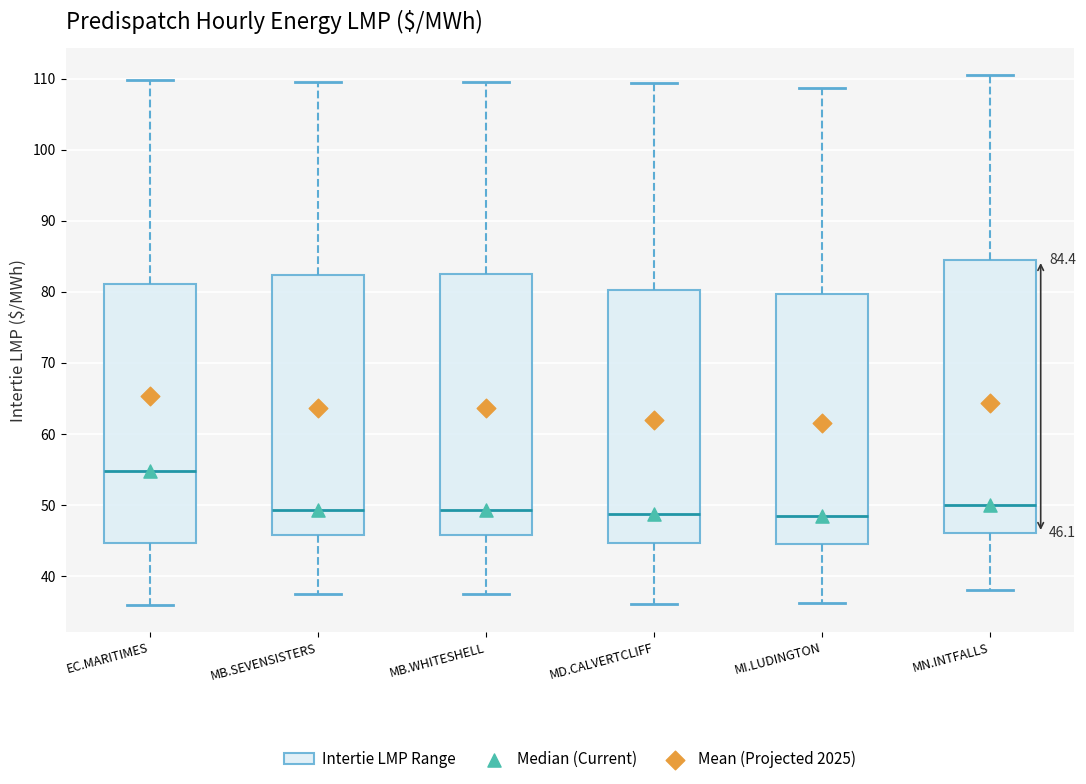

Comparing the boxes themselves (not the whiskers), which one is the tallest?

MN.INTFALLS